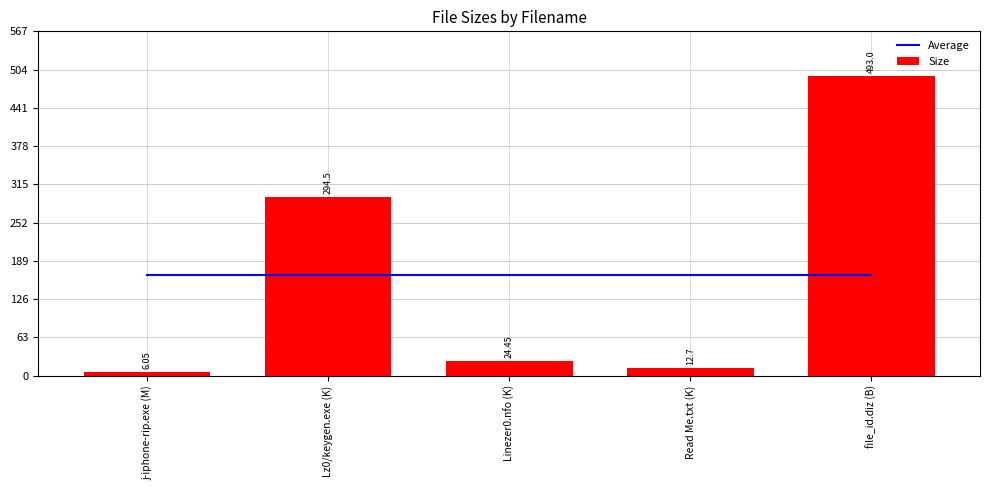

Reading left to right, list all the values displayed in this chart.

Average: j-iphone-rip.exe (M)=166.1	Lz0/keygen.exe (K)=166.1	Linezer0.nfo (K)=166.1	Read Me.txt (K)=166.1	file_id.diz (B)=166.1
Size: j-iphone-rip.exe (M)=6.0	Lz0/keygen.exe (K)=294.5	Linezer0.nfo (K)=24.4	Read Me.txt (K)=12.7	file_id.diz (B)=493.0